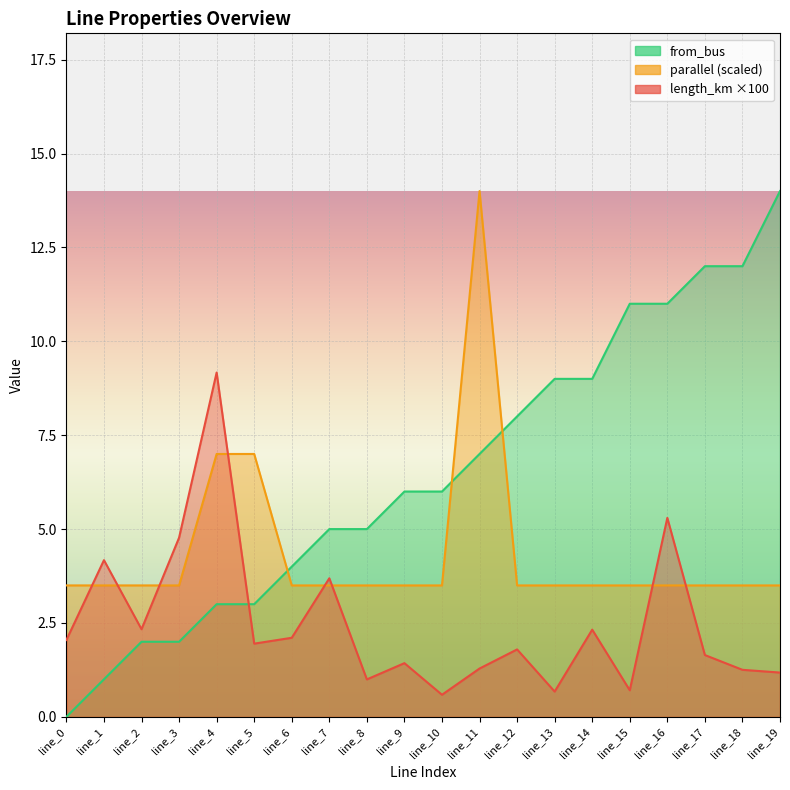

What is the value of the length_km point at the 7th from the left?

2.1